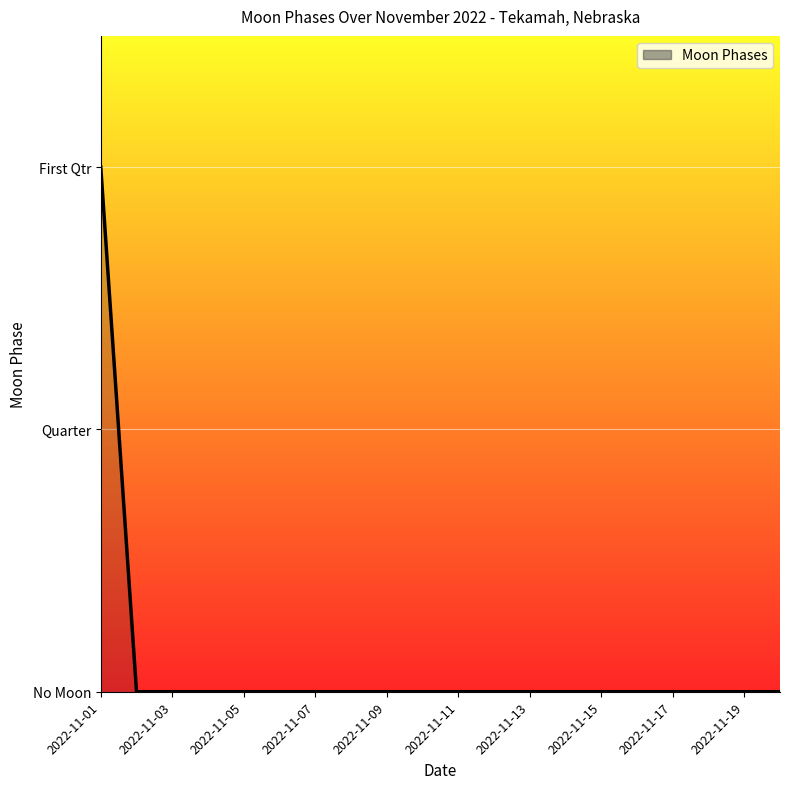

Reading right to left, extract all data points from this chart.

2022-11-20=0	2022-11-19=0	2022-11-18=0	2022-11-17=0	2022-11-16=0	2022-11-15=0	2022-11-14=0	2022-11-13=0	2022-11-12=0	2022-11-11=0	2022-11-10=0	2022-11-09=0	2022-11-08=0	2022-11-07=0	2022-11-06=0	2022-11-05=0	2022-11-04=0	2022-11-03=0	2022-11-02=0	2022-11-01=2